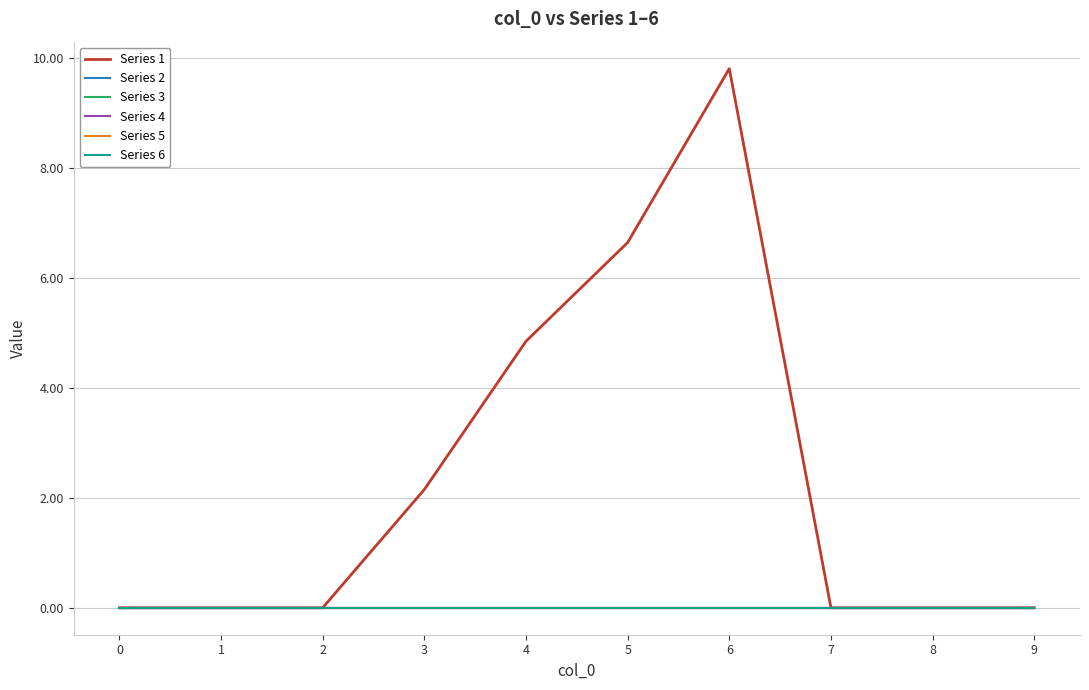

Does the chart display data point markers on the line(s)?

No